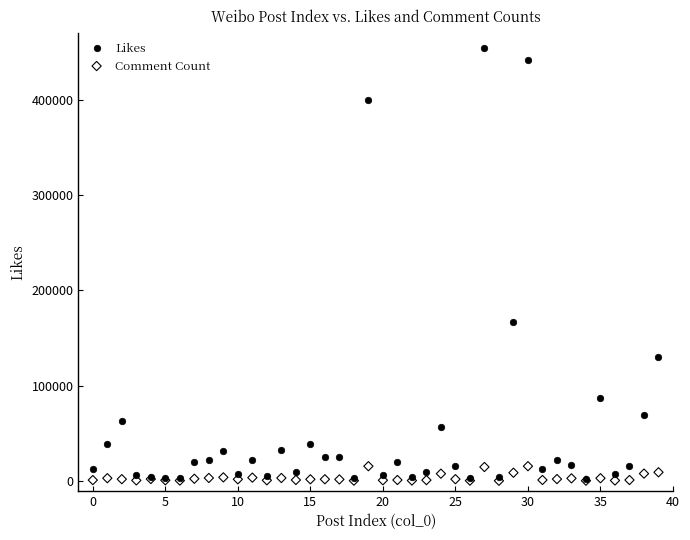

In the Likes series, what Y value is closest to 228112?

167091